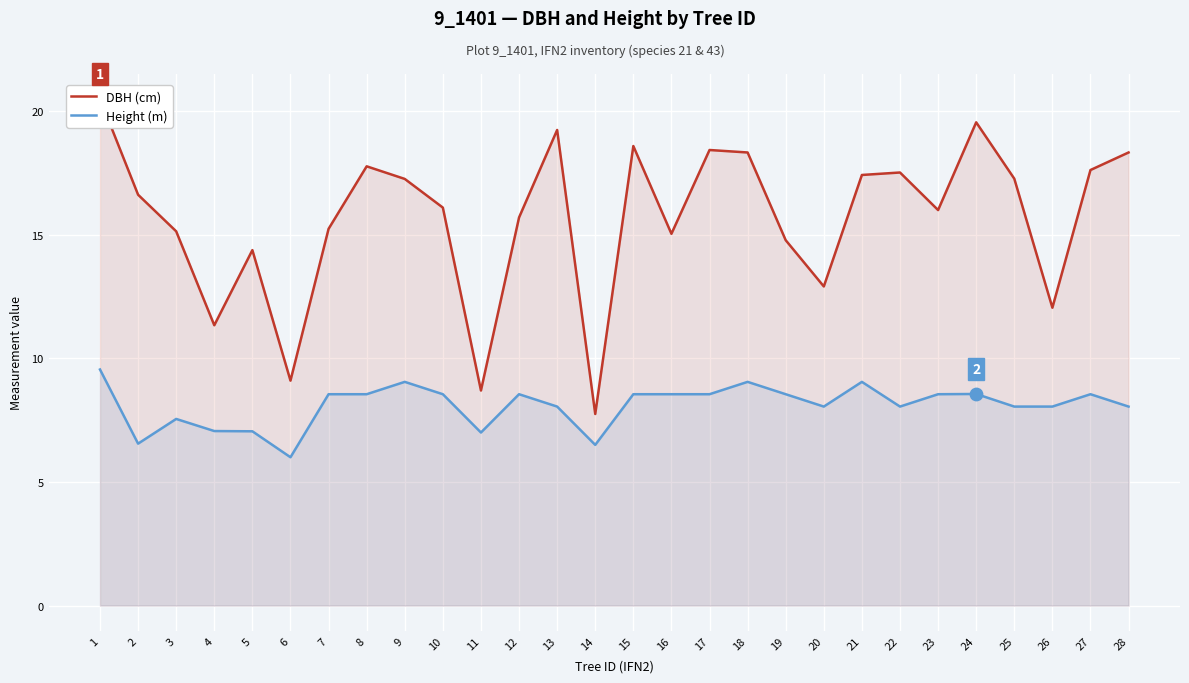

What is the total value across all series at 17?

27.0